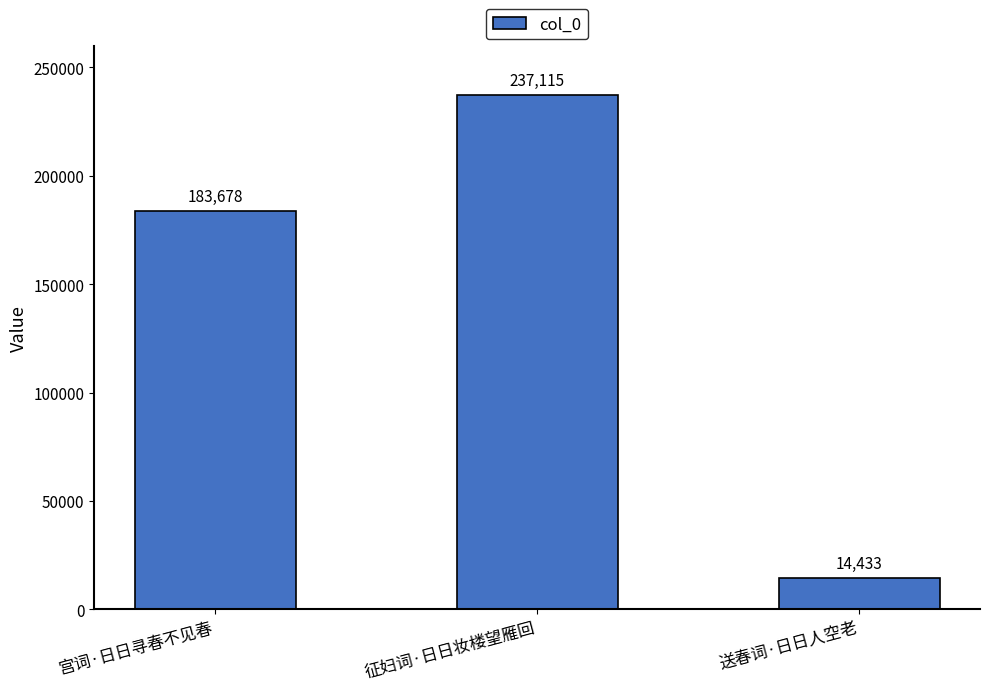

List the labels in order of value, smallest first.

送春词·日日人空老, 宫词·日日寻春不见春, 征妇词·日日妆楼望雁回